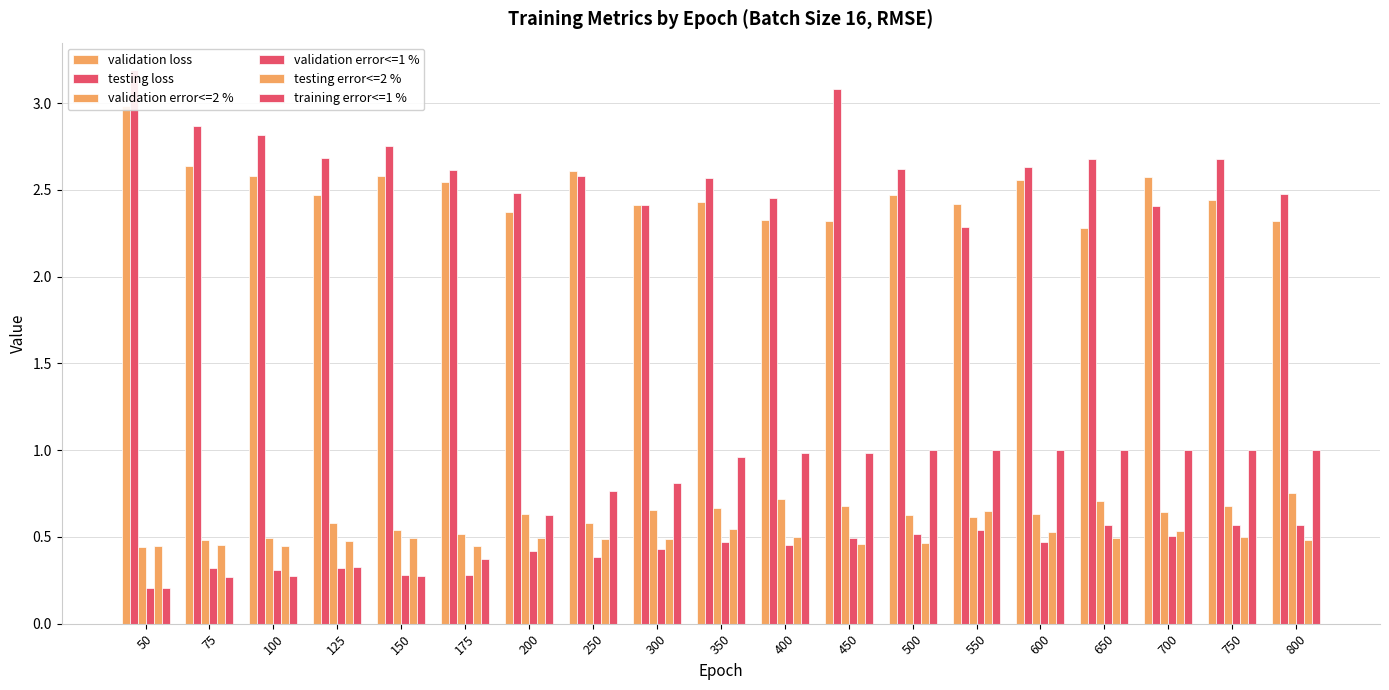

Which series has the largest total across all categories?

testing loss